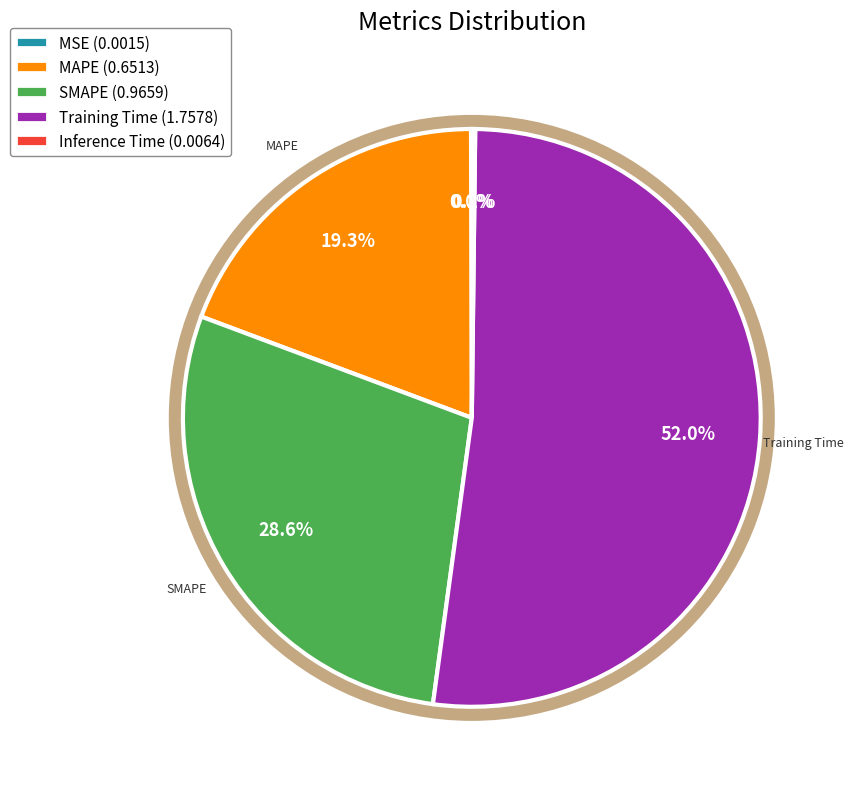

Is it true that Training Time is 52% of the pie?

True